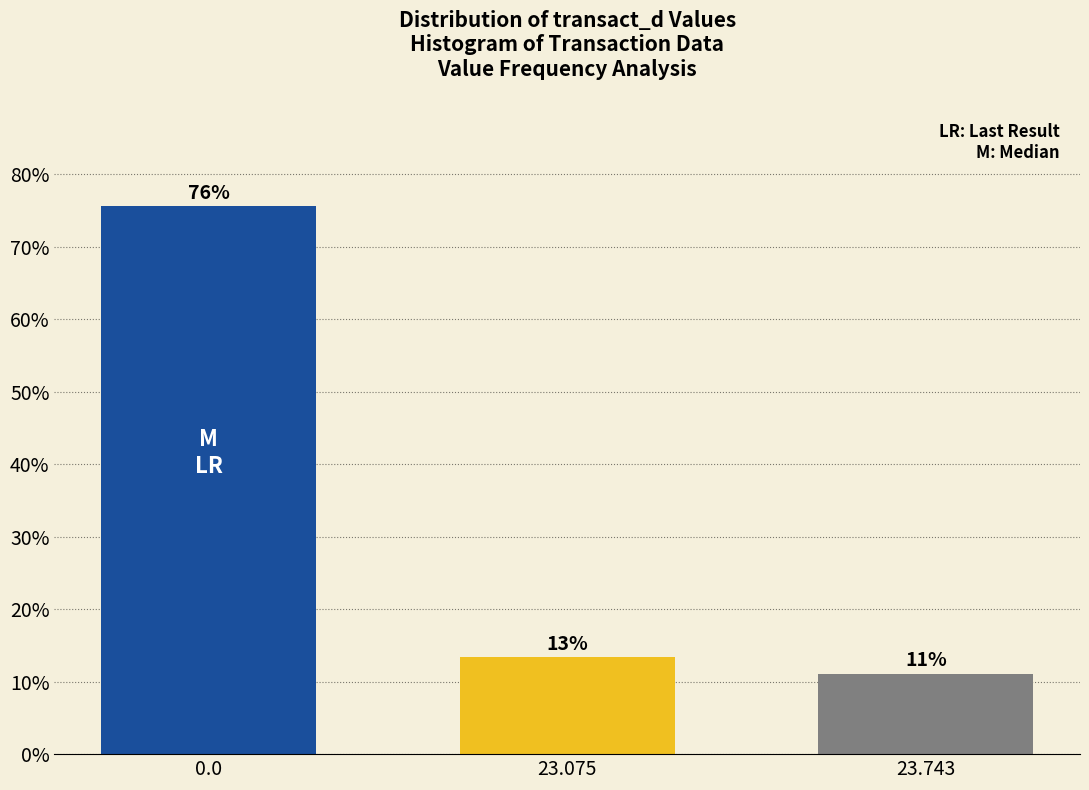

How many bars are there in total?

3